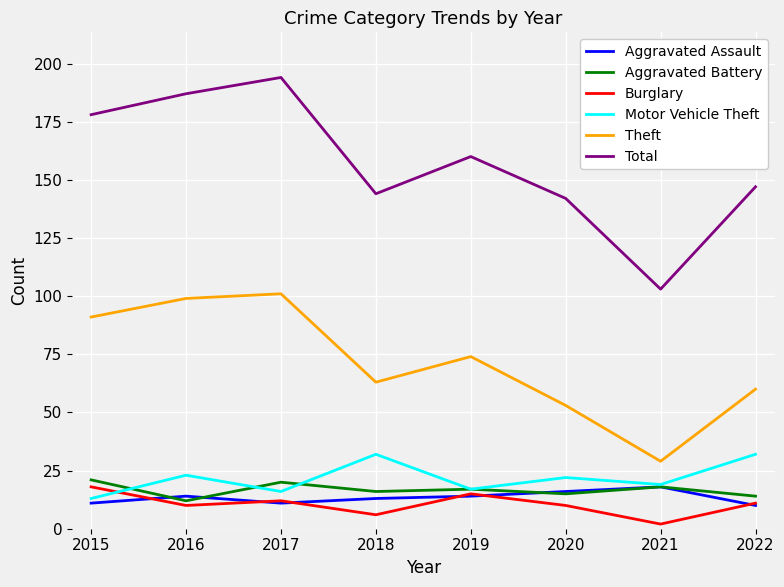

The Motor Vehicle Theft series shows 5 at 2020. True or false?

False